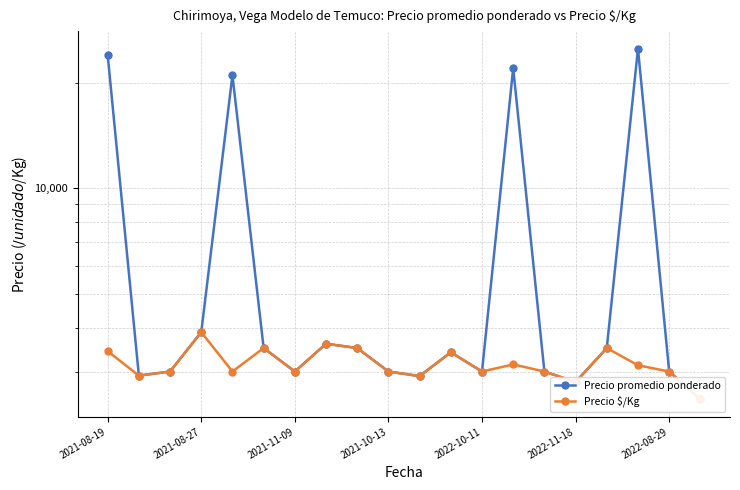

True or false: Precio $/Kg and Precio promedio ponderado cross at least once.

False